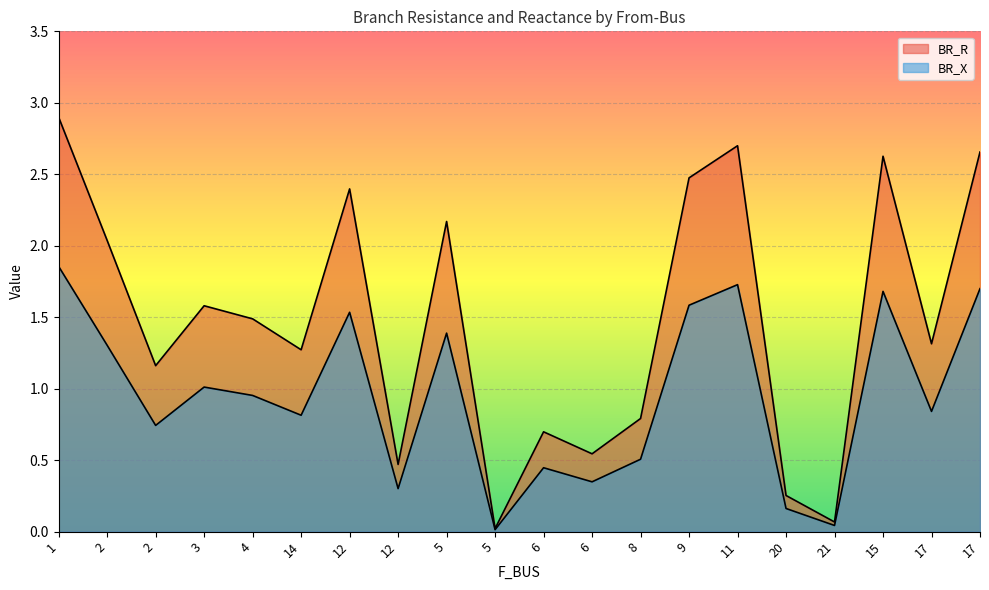

Is it true that BR_R equals 0.9 at 17?

False